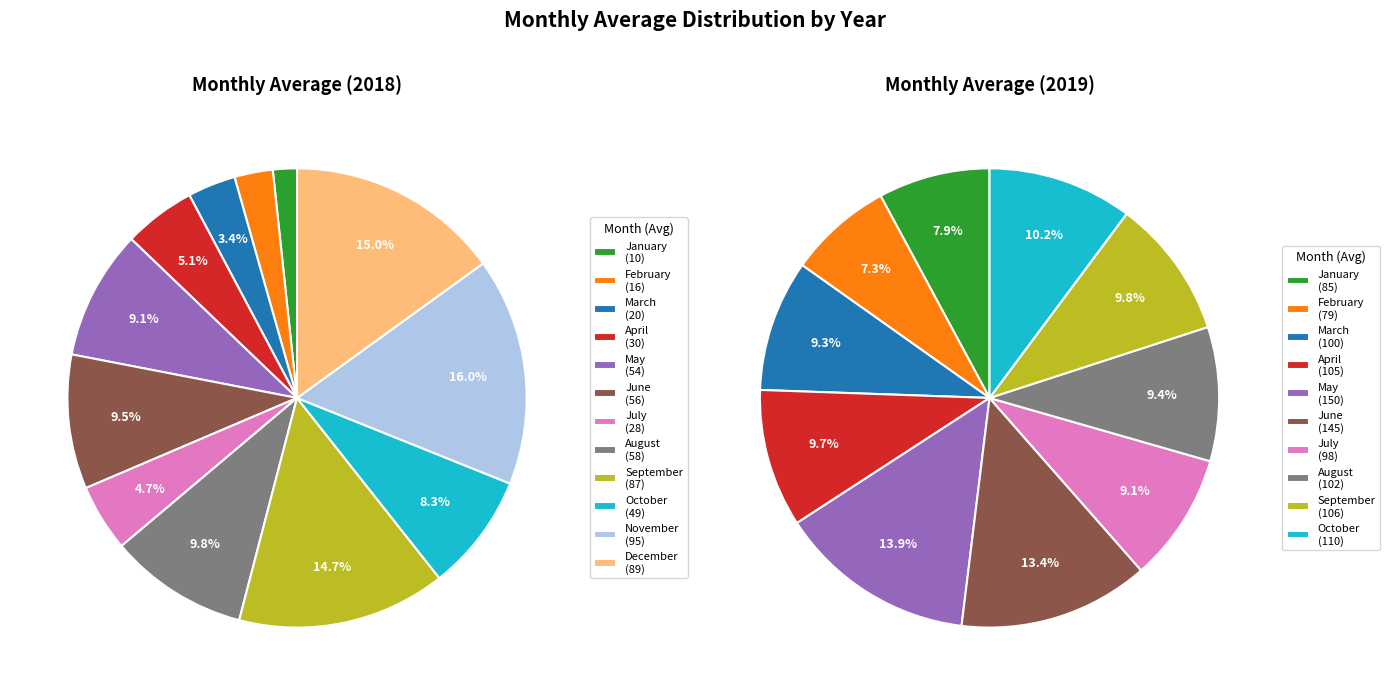

What is the difference between the highest and lowest values at December?

89